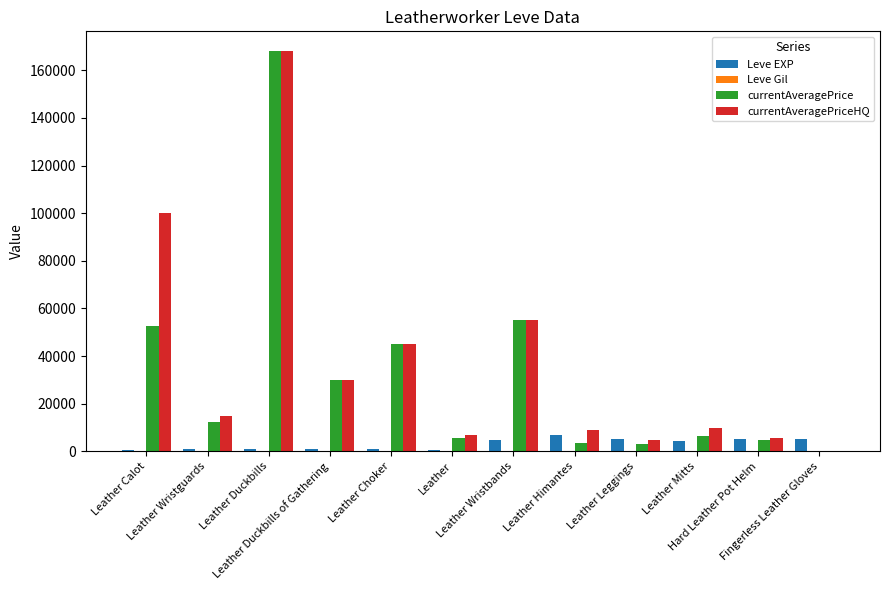

The value of Leve EXP at Hard Leather Pot Helm is 5220. True or false?

True